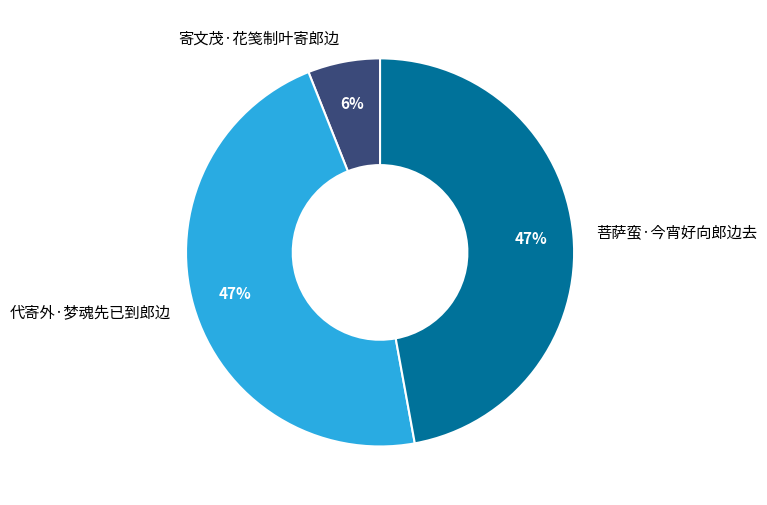

The 菩萨蛮·今宵好向郎边去 slice represents 47% of the pie. True or false?

True